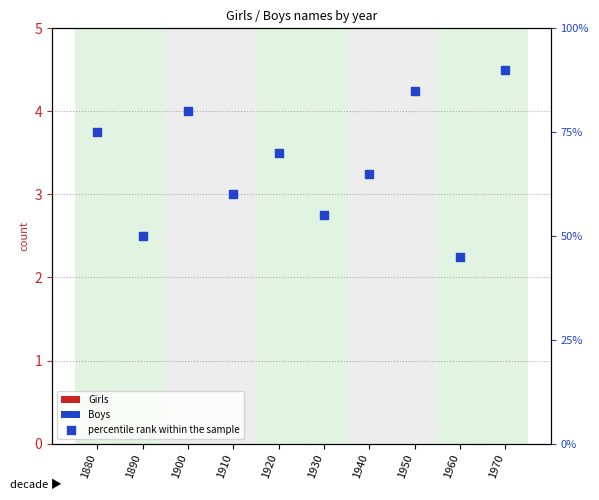

Which series has the largest total across all categories?

percentile rank within the sample